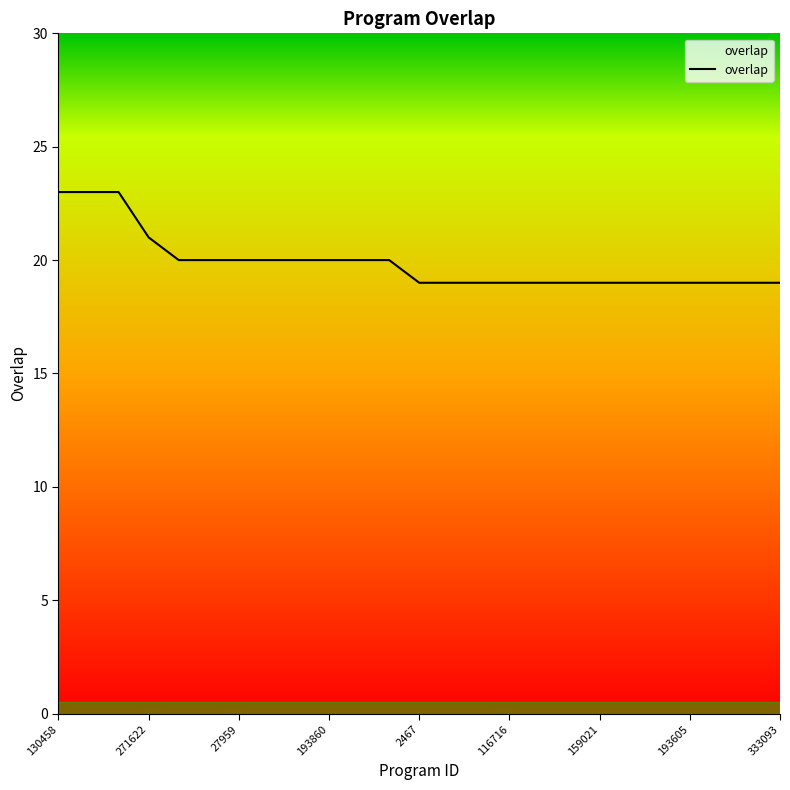

What is the minimum value shown in the chart?

19